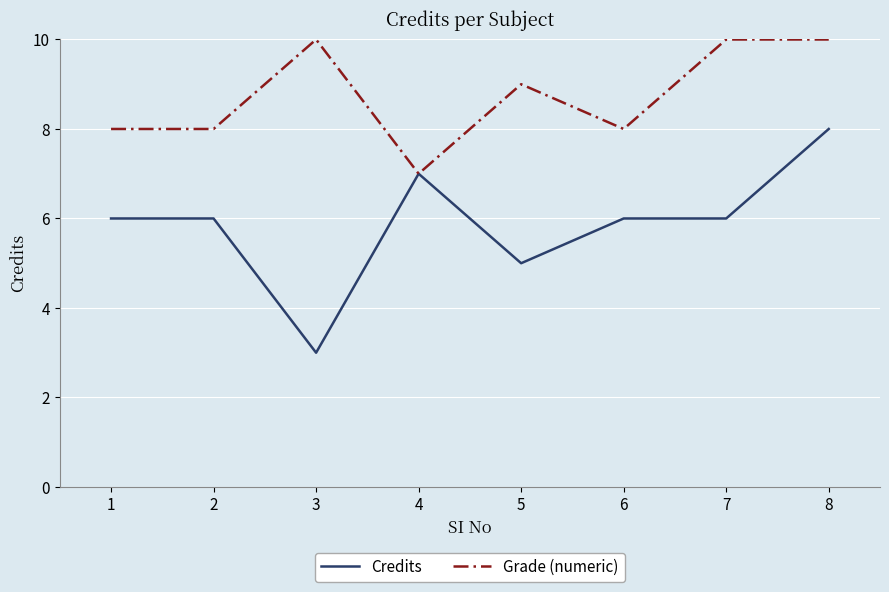

Where is Credits nearest to the value 5?

5